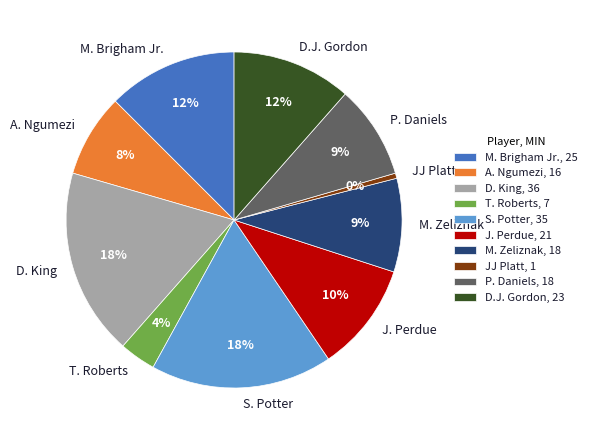

To the nearest percent, what percentage of the pie is T. Roberts?

4%